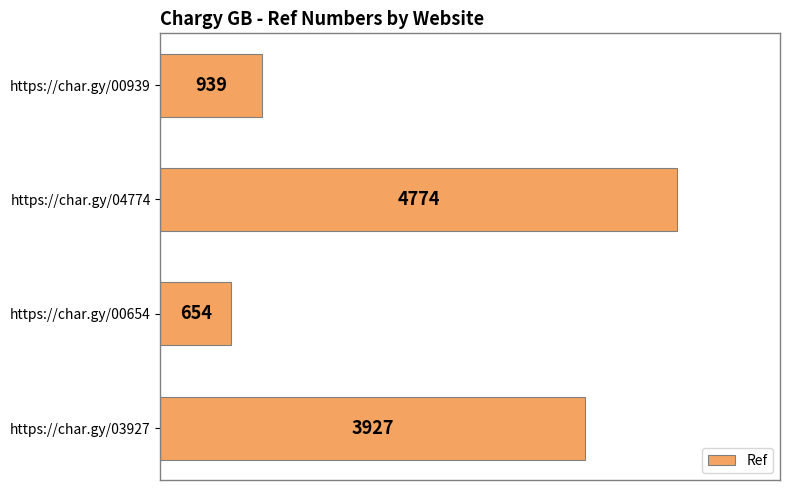

Which label corresponds to the smallest value in the chart?

https://char.gy/00654